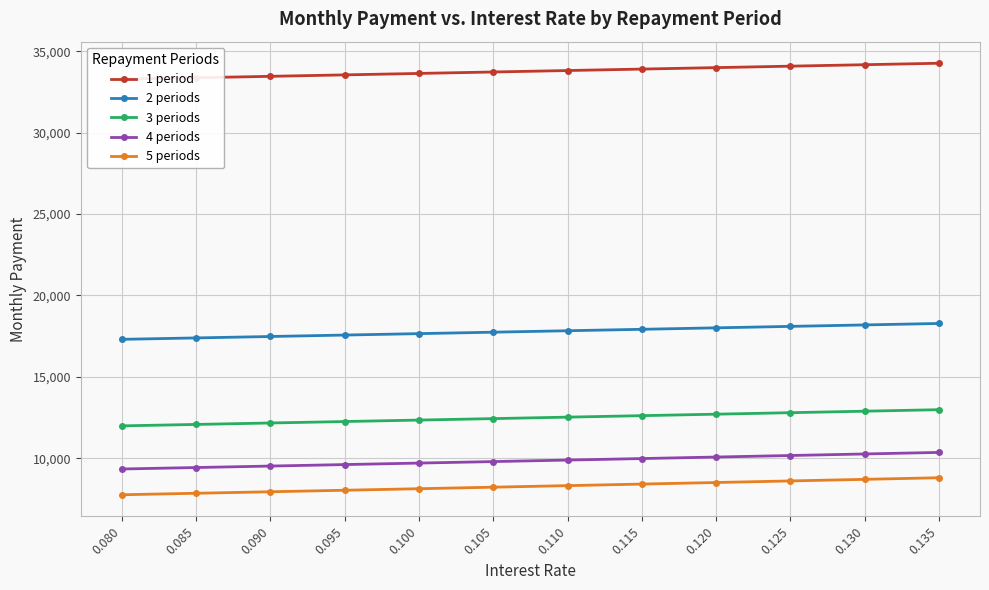

Count the number of categories in the chart.

12